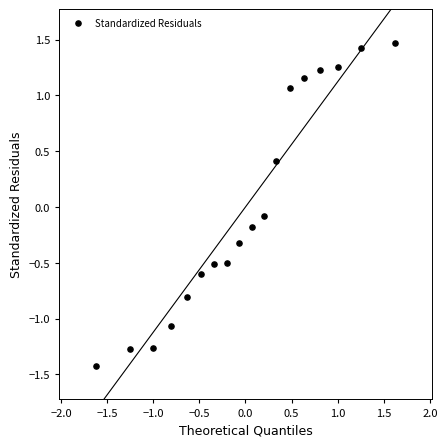

What is the range of Y values (max minus min)?

2.9